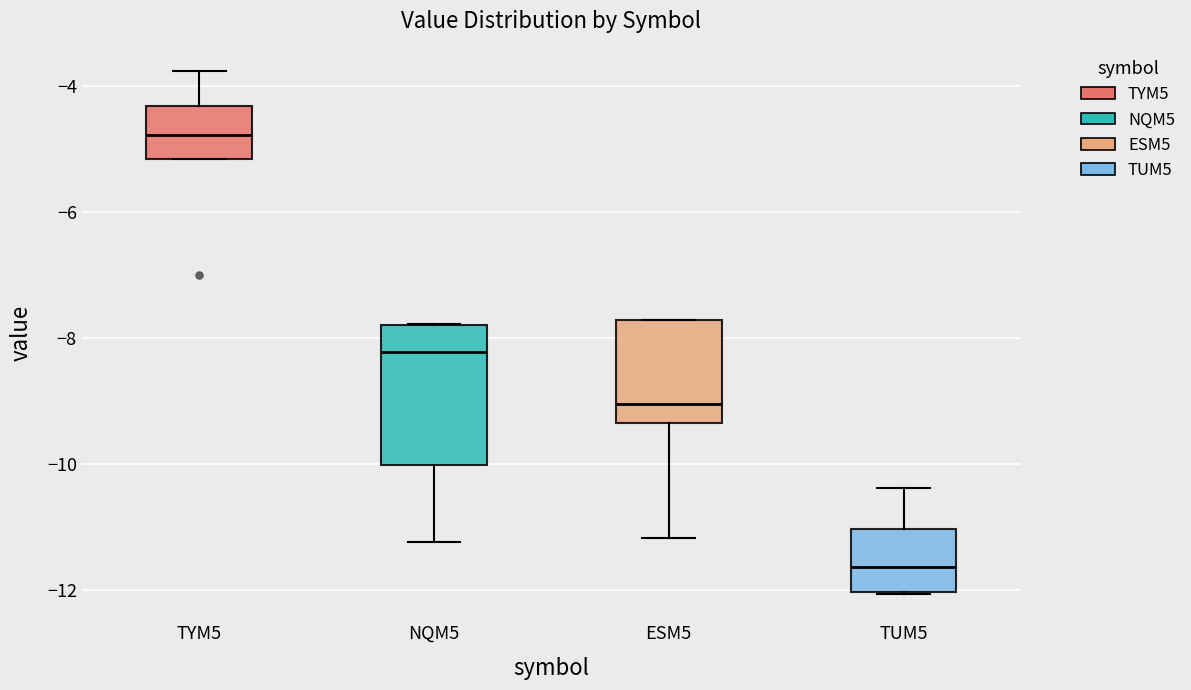

Reading left to right, read every box against the y-axis: the position of its median line, the range the box covers, and the ends of its whiskers. The values are not printed on the chart, so give them approximately, as read against the axis.

TYM5: median -4.8, box -5.2 to -4.4, whiskers -5.2 to -3.8
NQM5: median -8.2, box -10.0 to -7.8, whiskers -11.2 to -7.8
ESM5: median -9.0, box -9.4 to -7.8, whiskers -11.2 to -7.8
TUM5: median -11.6, box -12.0 to -11.0, whiskers -12.0 to -10.4